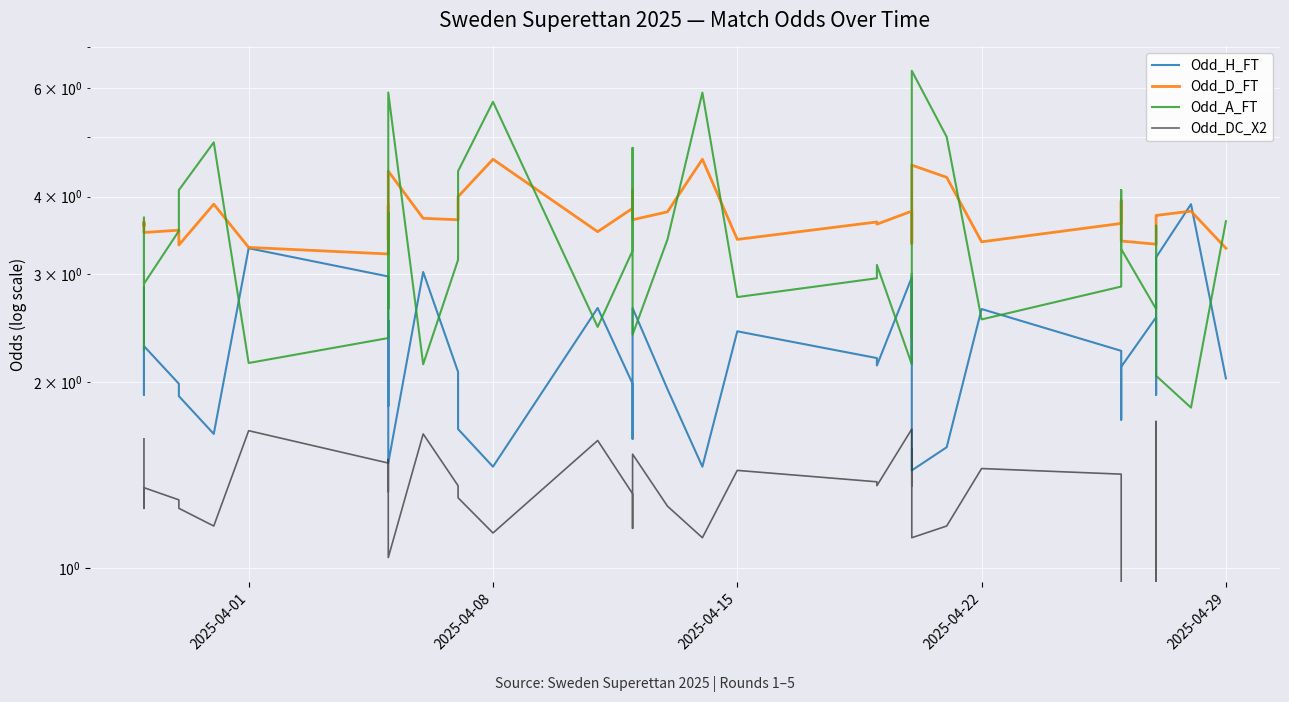

What are all the series names shown in the legend?

Odd_H_FT, Odd_D_FT, Odd_A_FT, Odd_DC_X2